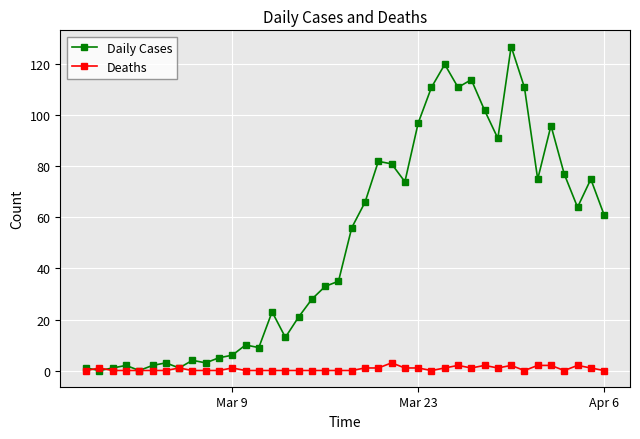

Reading left to right, list all the values displayed in this chart.

Daily Cases: 1	0	1	2	0	2	3	1	4	3	5	6	10	9	23	13	21	28	33	35	56	66	82	81	74	97	111	120	111	114	102	91	127	111	75	96	77	64	75	61
Deaths: 0	1	0	0	0	0	0	1	0	0	0	1	0	0	0	0	0	0	0	0	0	1	1	3	1	1	0	1	2	1	2	1	2	0	2	2	0	2	1	0